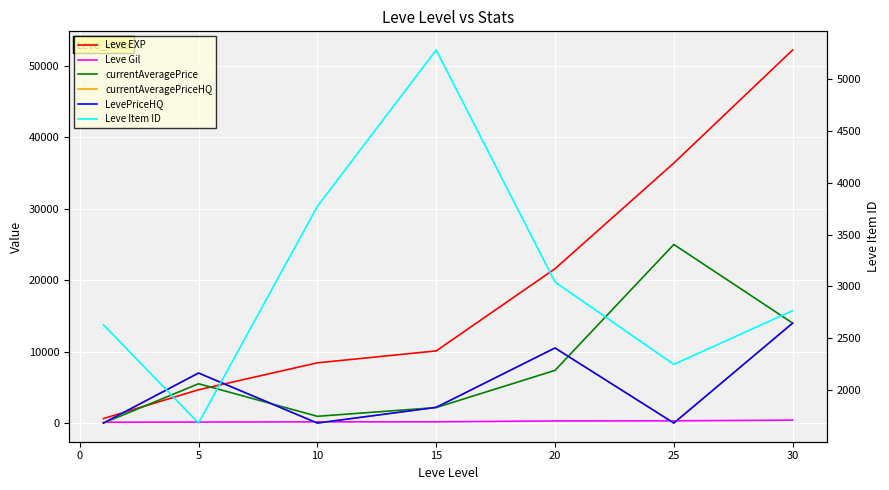

In currentAveragePrice, how many points are higher than both neighbors (excluding endpoints)?

2